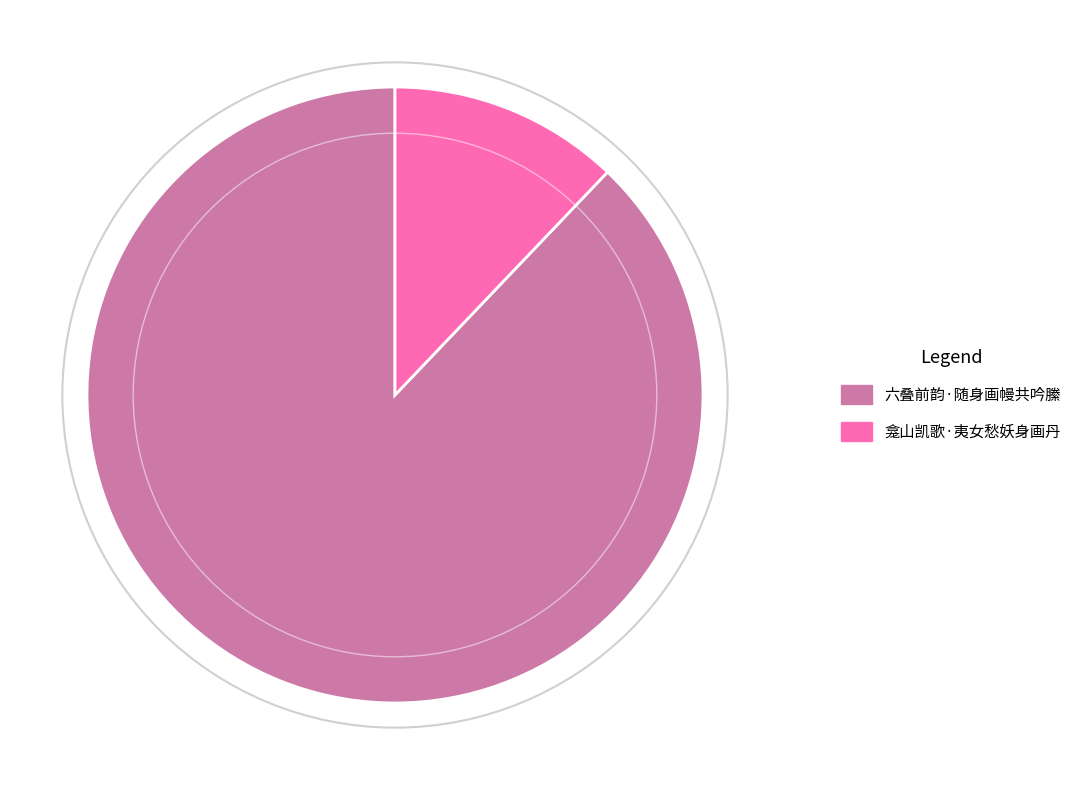

Is the sum of 六叠前韵·随身画幔共吟縢 and 龛山凯歌·夷女愁妖身画丹 greater than half?

Yes